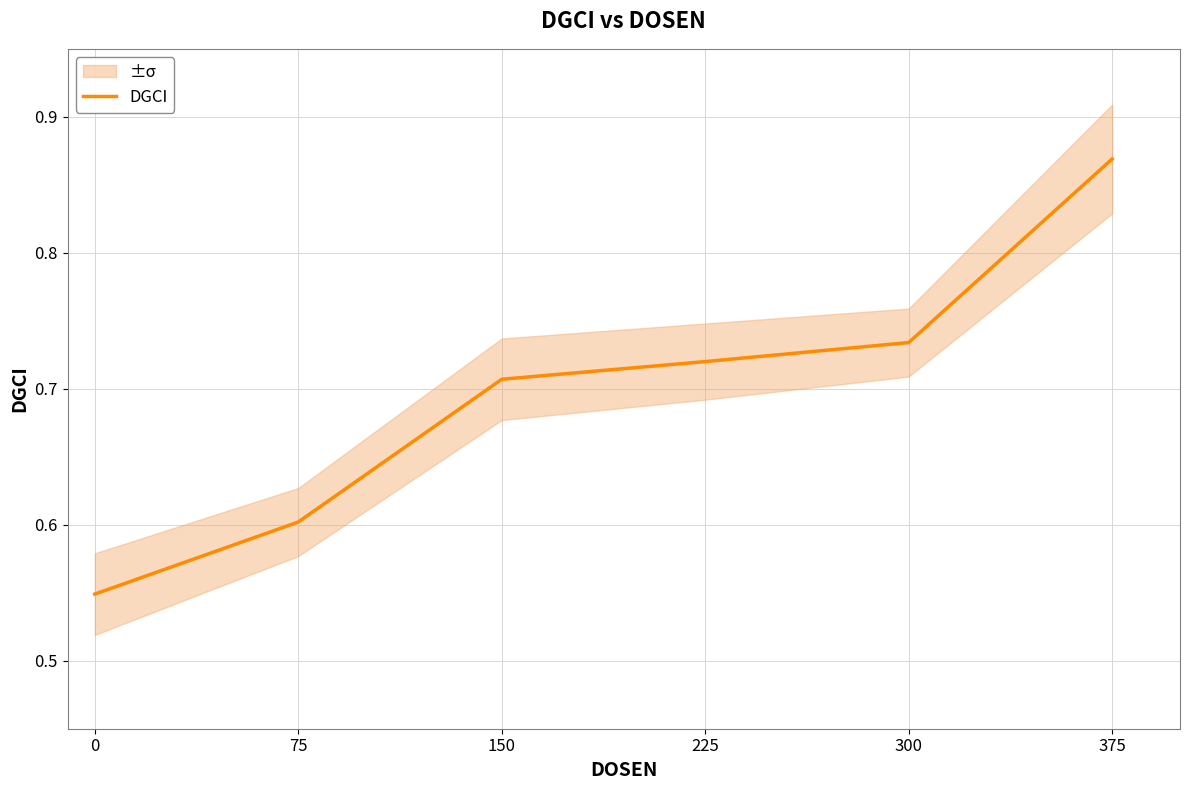

What is the minimum value shown in the chart?

0.5